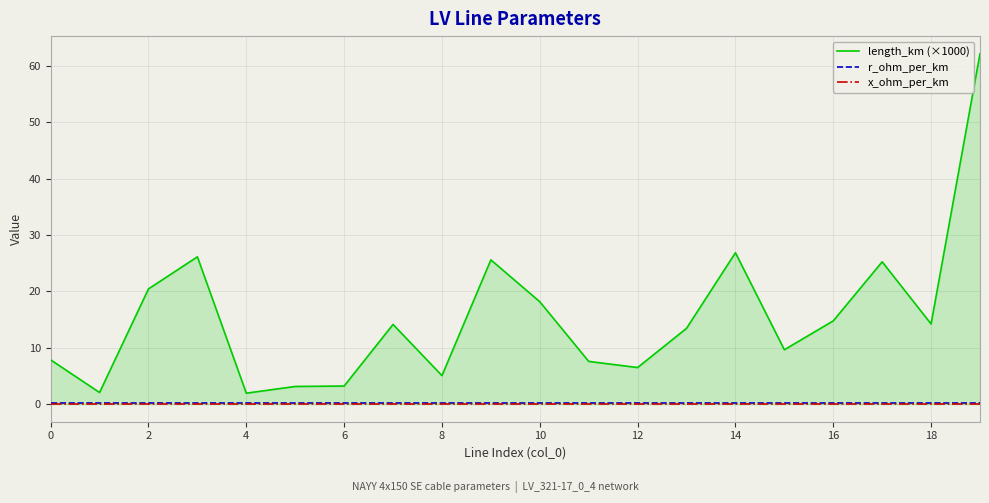

Which series has the largest range (max minus min)?

length_km (×1000)